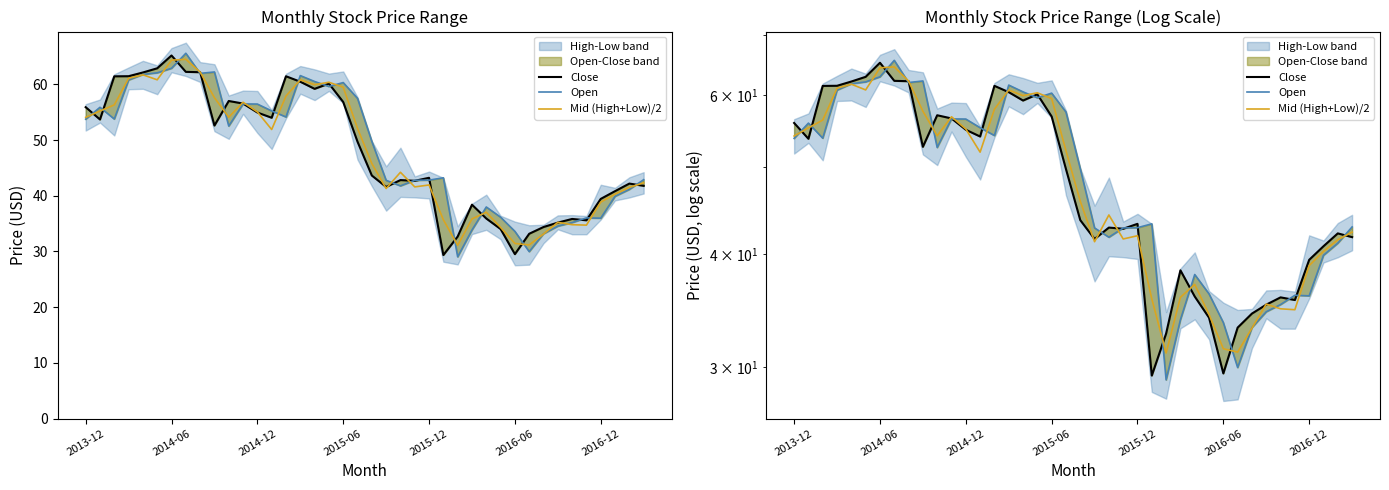

Is the value of Open at 37 greater than the value of Mid (High+Low)/2 at 10?

No